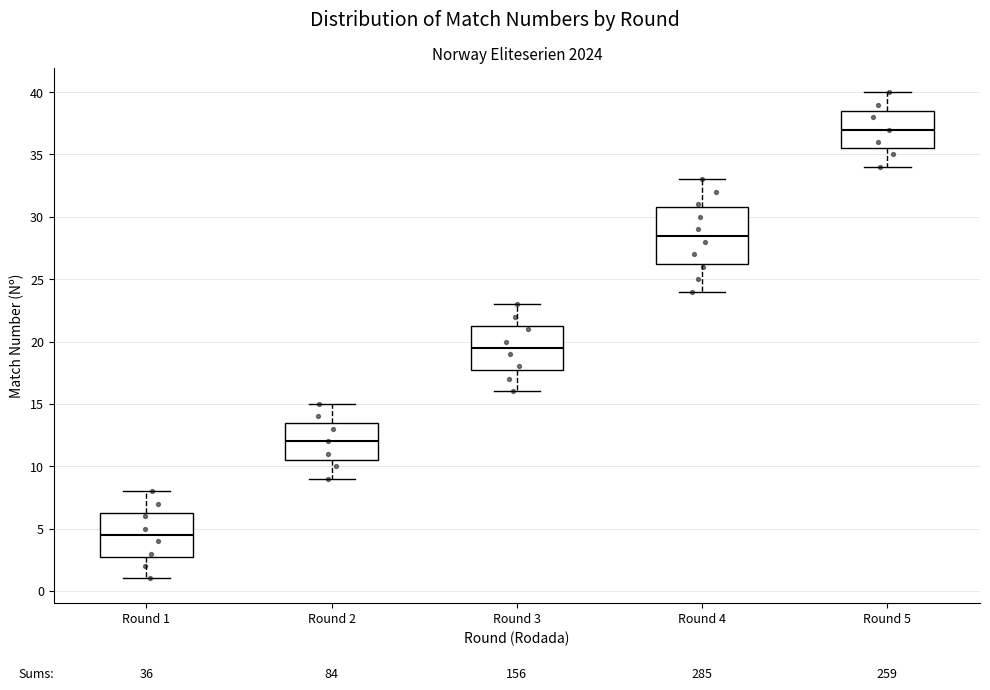

Which box's median line is the lowest?

Round 1